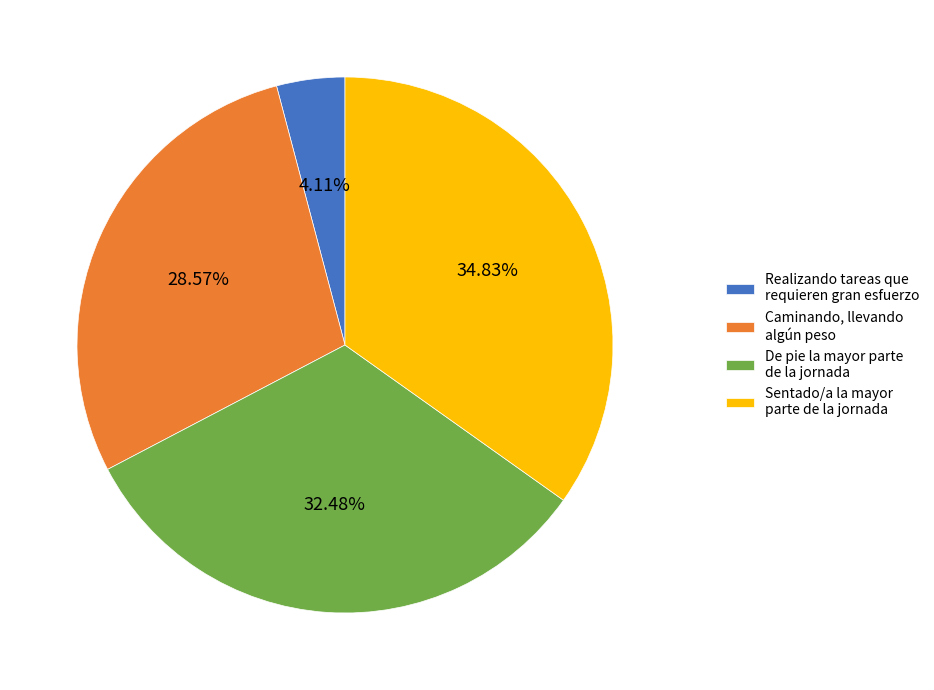

Is Sentado/a la mayor parte de la jornada the majority of the pie?

No